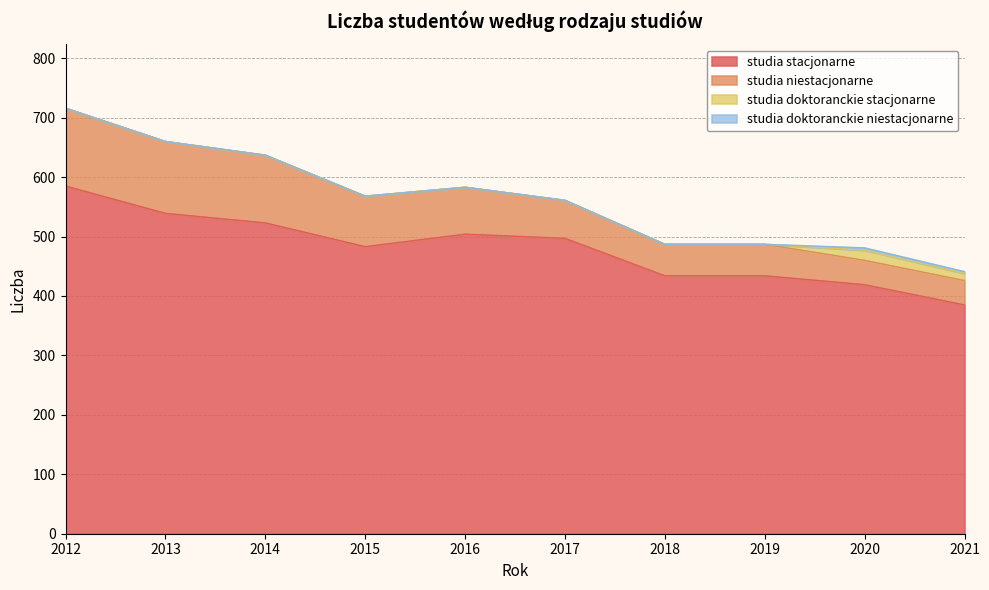

Count the studia doktoranckie niestacjonarne values in the range 0 to 1.

8